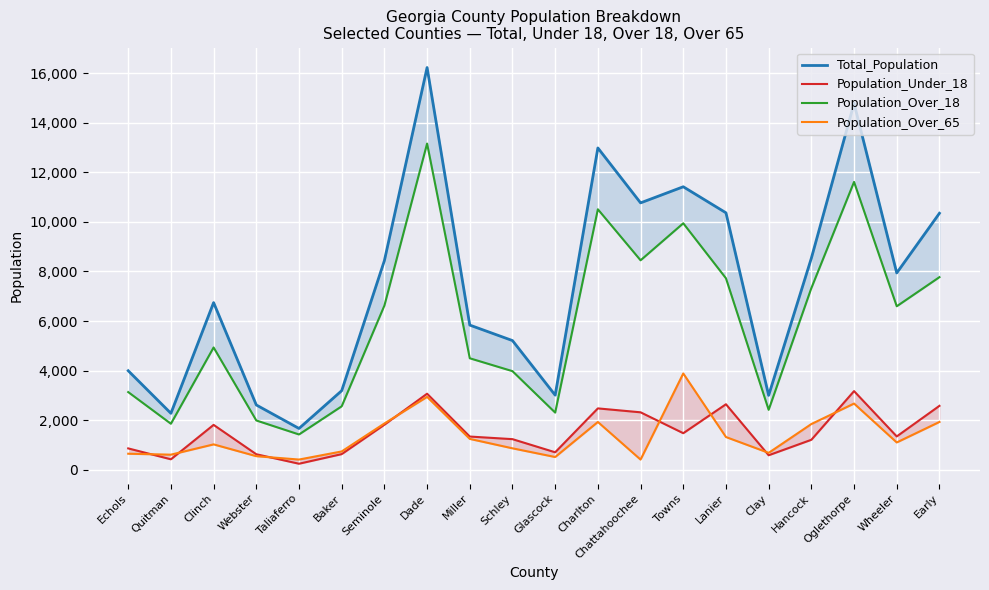

Where is the first local maximum for Population_Over_18?

Clinch